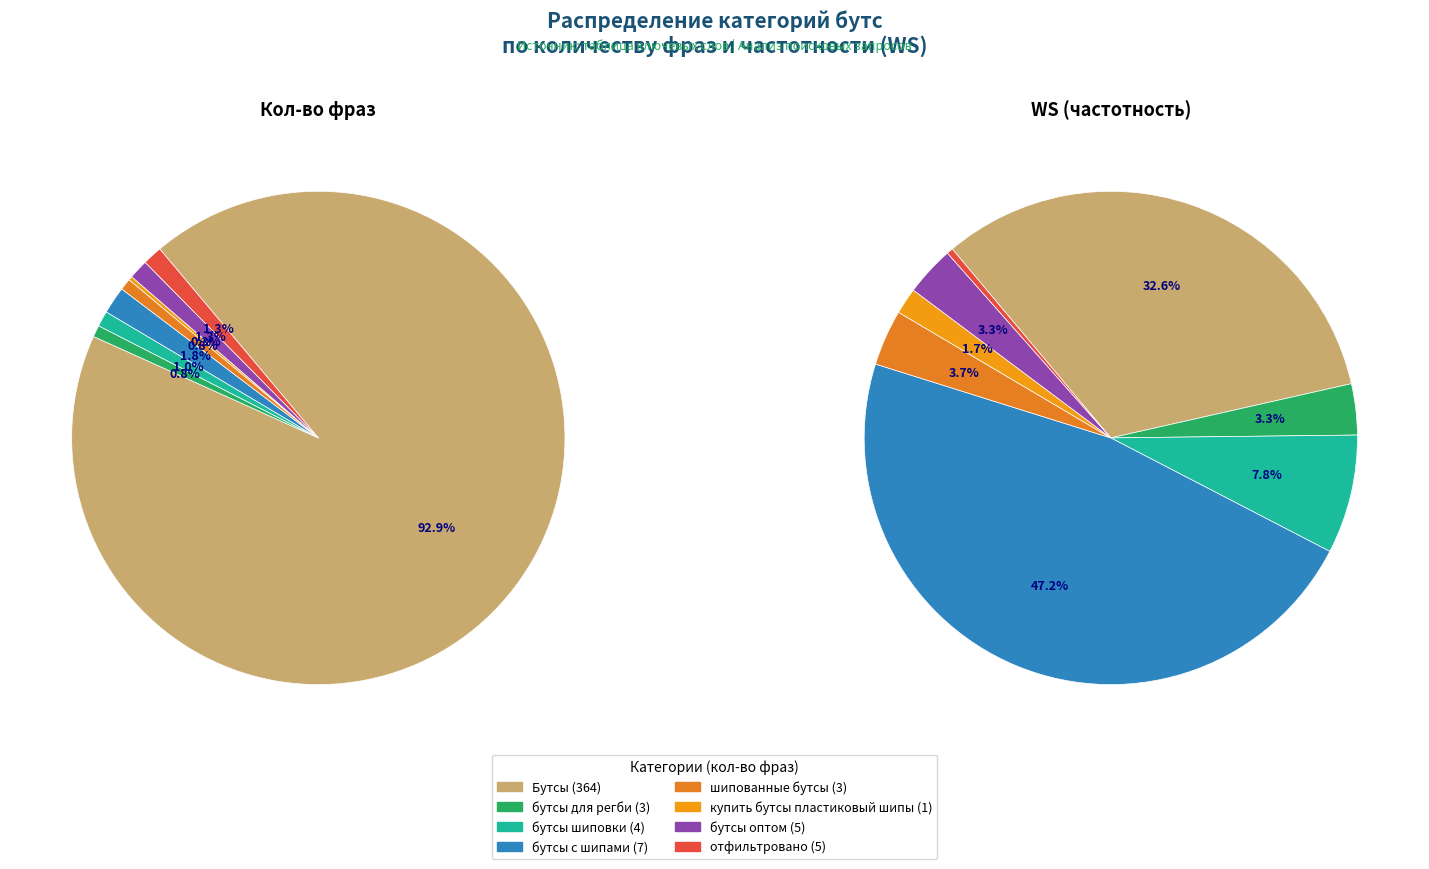

What percentage is the шипованные бутсы slice, to the nearest percent?

1%